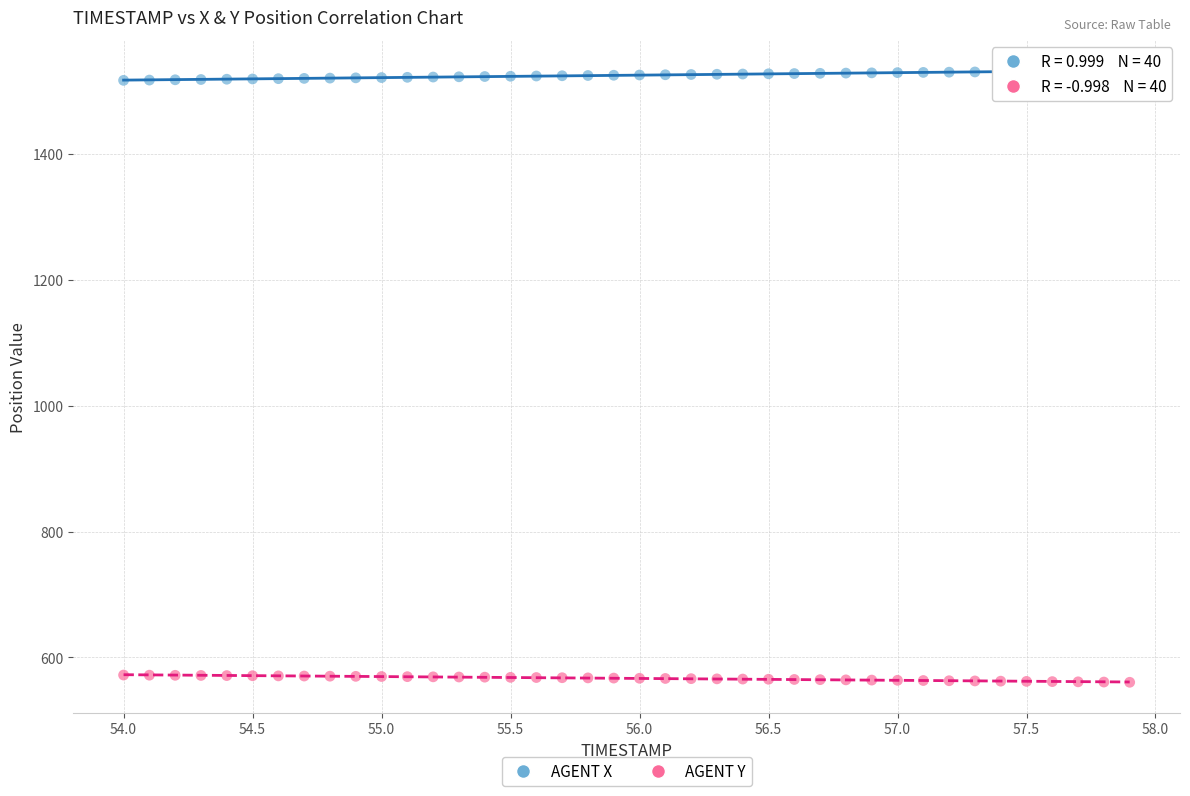

Across all data points, what is the range of Y values (max minus min)?

972.1